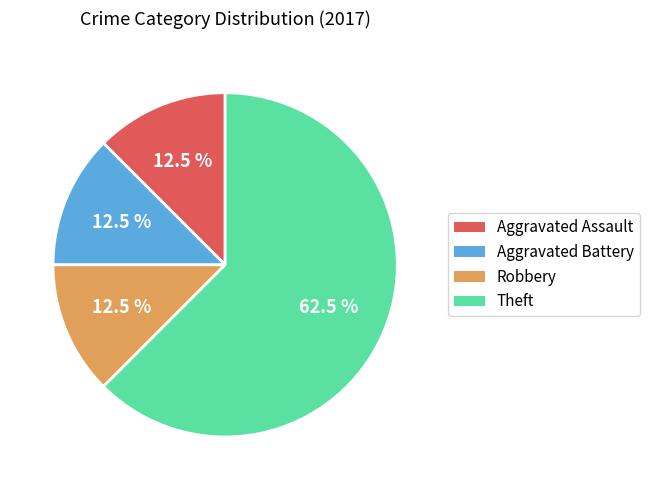

Count the number of slices in the pie.

4